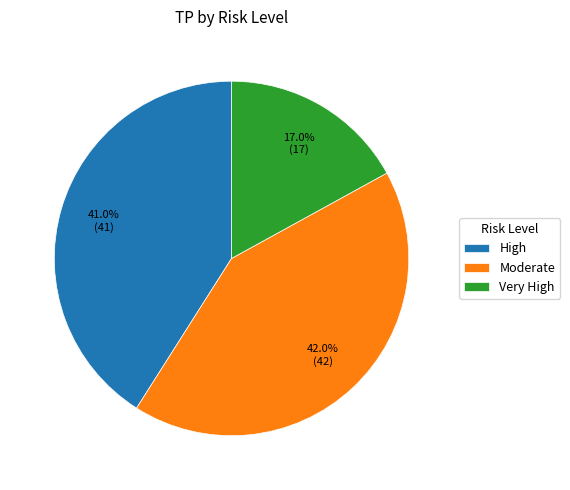

Does Very High account for over 50% of the chart?

No